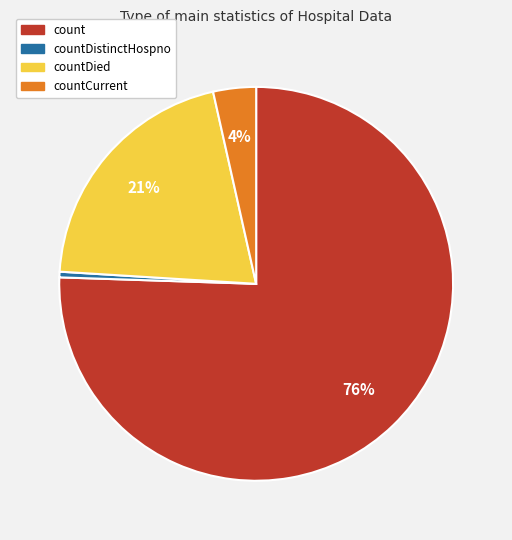

To the nearest percent, what is the difference between the countCurrent and countDied slice percentages?

17%